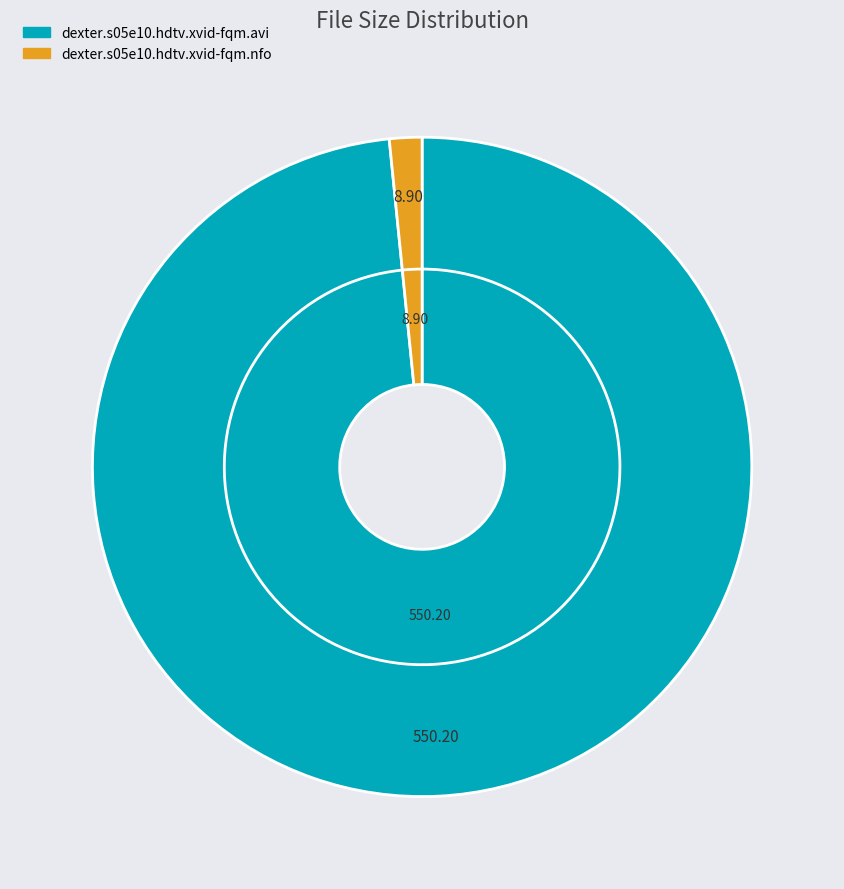

Rank the categories by value from lowest to highest.

dexter.s05e10.hdtv.xvid-fqm.nfo, dexter.s05e10.hdtv.xvid-fqm.avi